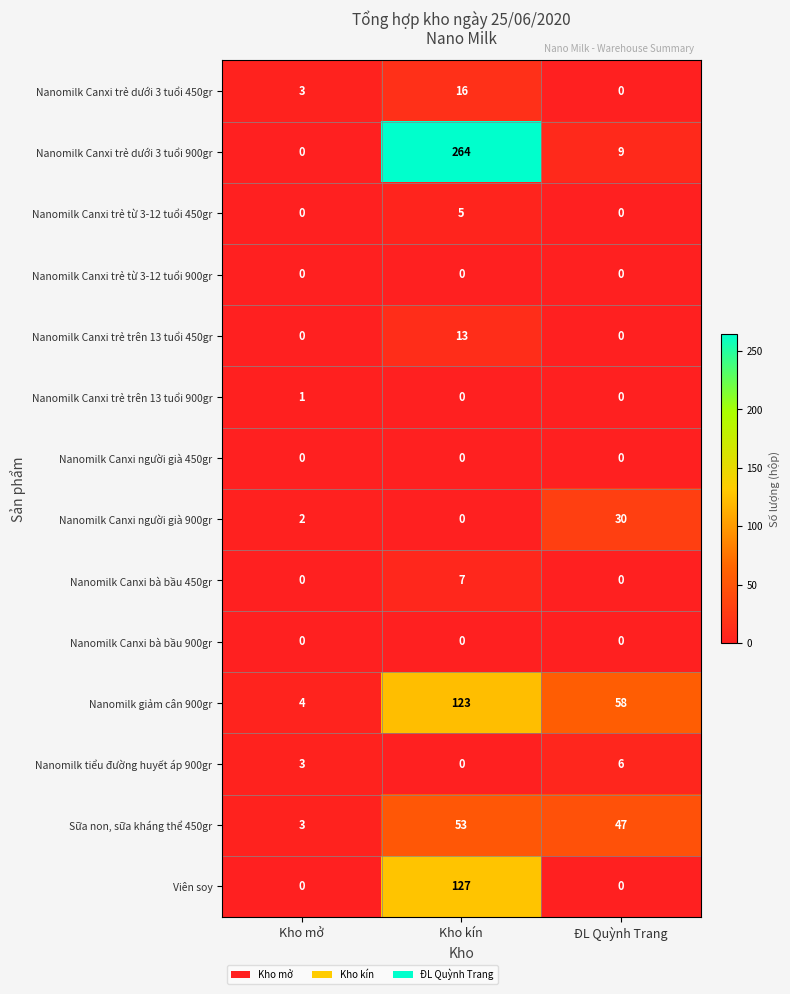

What is the greatest value displayed?

264